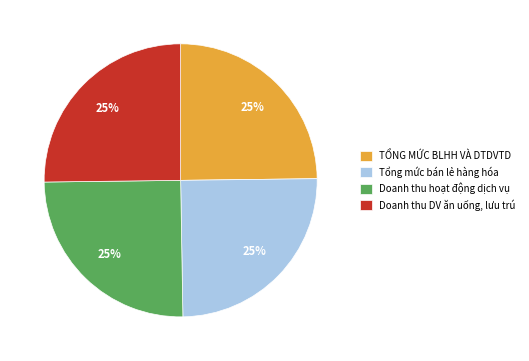

To the nearest percent, what is the combined percentage of TỔNG MỨC BLHH VÀ DTDVTD and Doanh thu hoạt động dịch vụ?

50%